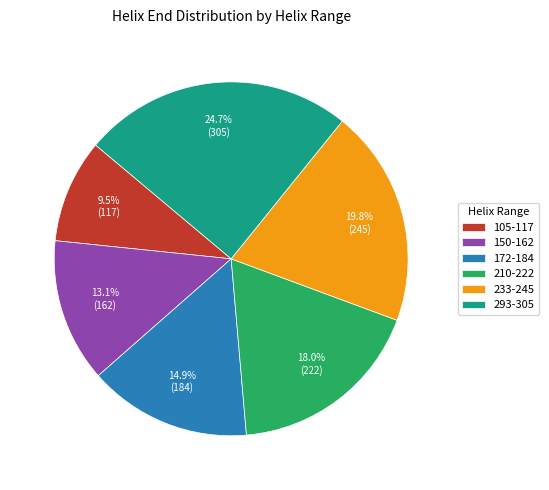

What percentage is NOT represented by 172-184?

85.1%